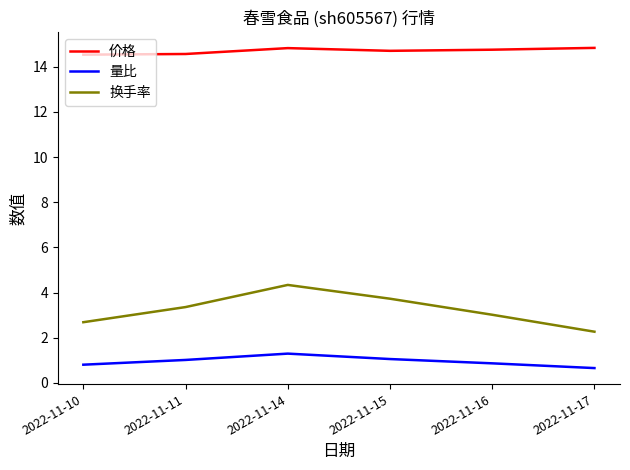

What is the sum of the 换手率 values at 2022-11-10 and 2022-11-14?

7.0